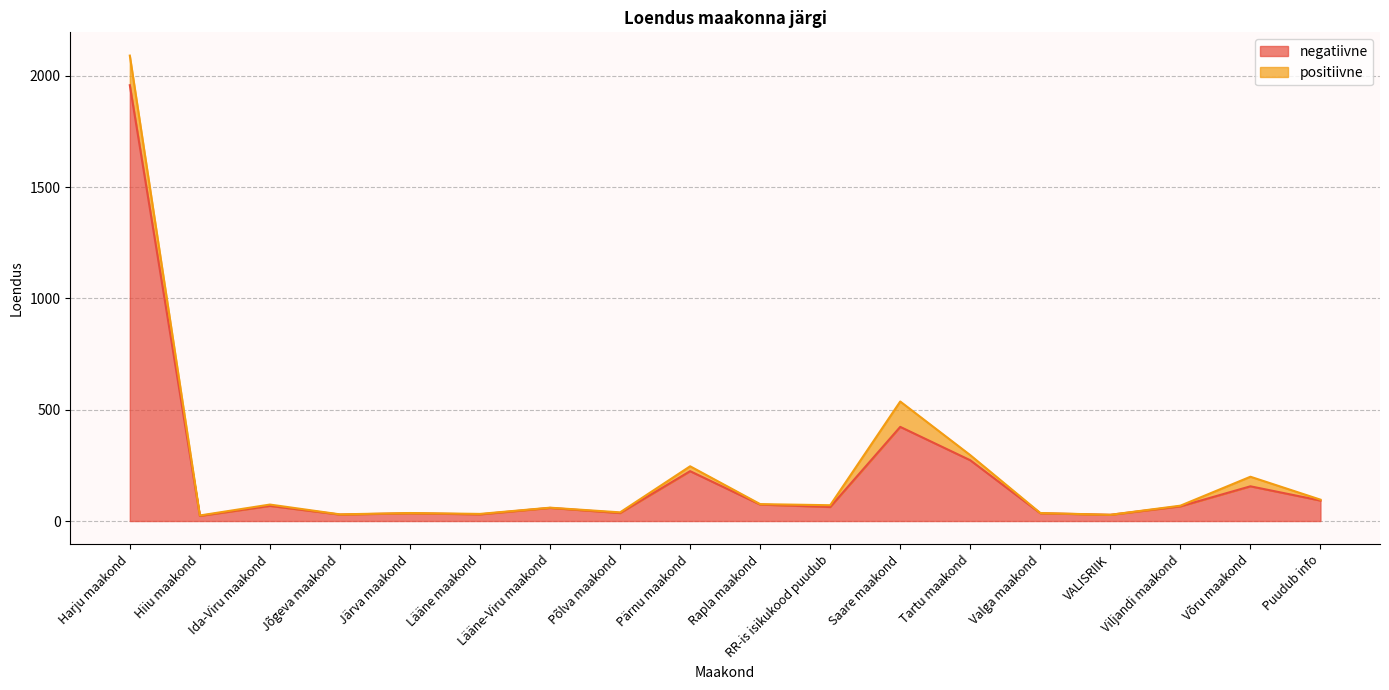

What is the sum of all values?

3672